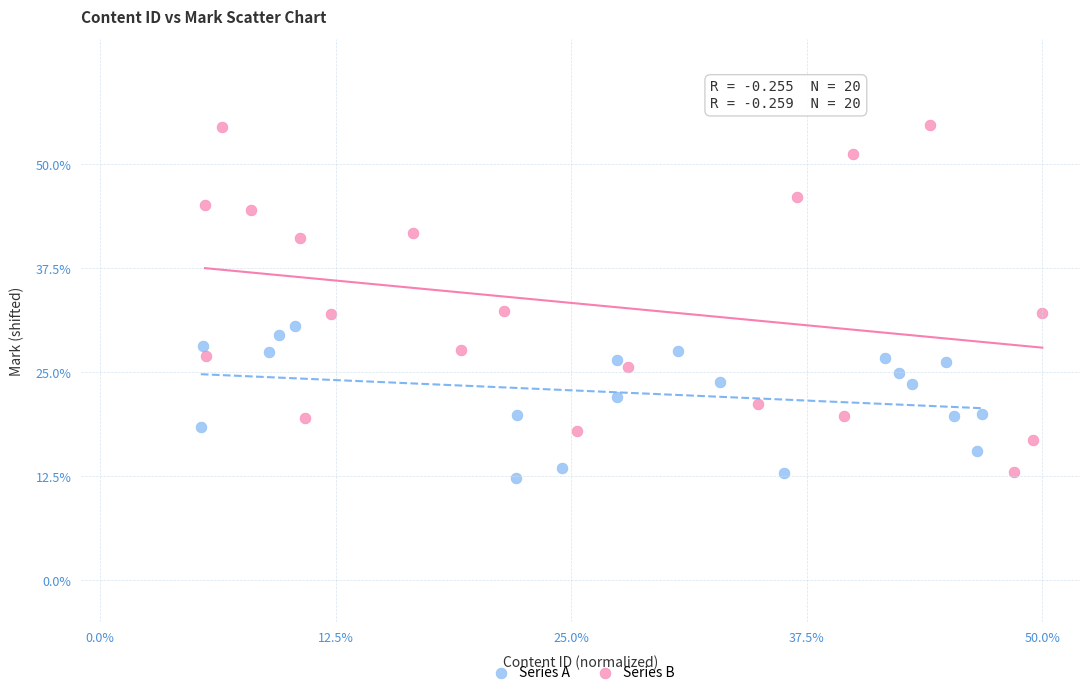

Which series contains the highest Y value?

Series B